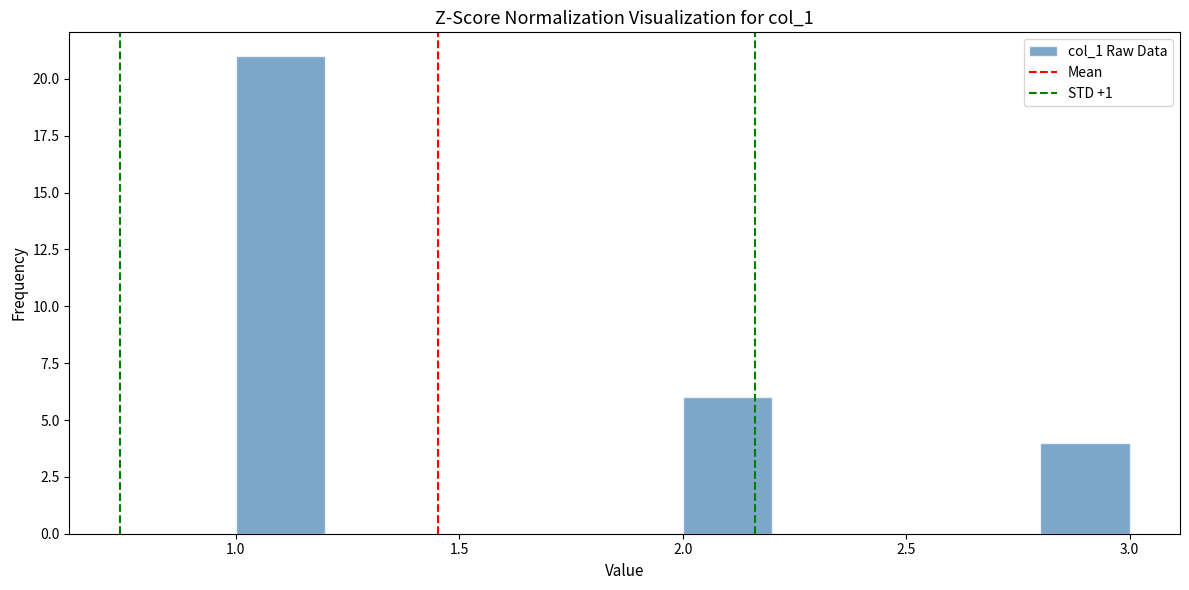

Reading left to right, list every bar in this chart as the range it spans on the x-axis followed by its height. The values are not printed on the chart, so give them approximately, as read against the axis.

1.0 to 1.2: 21
1.2 to 1.4: 0
1.4 to 1.6: 0
1.6 to 1.8: 0
1.8 to 2.0: 0
2.0 to 2.2: 6
2.2 to 2.4: 0
2.4 to 2.6: 0
2.6 to 2.8: 0
2.8 to 3.0: 4